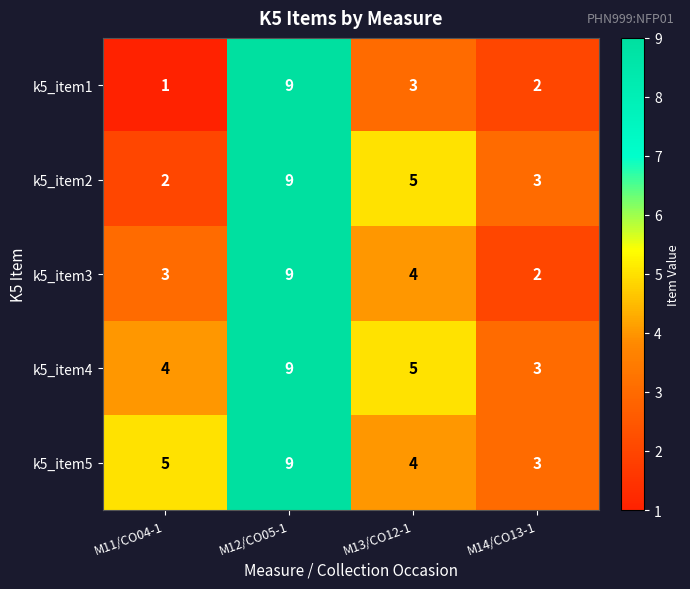

List the labels in order of k5_item2 value, smallest first.

M11/CO04-1, M14/CO13-1, M13/CO12-1, M12/CO05-1